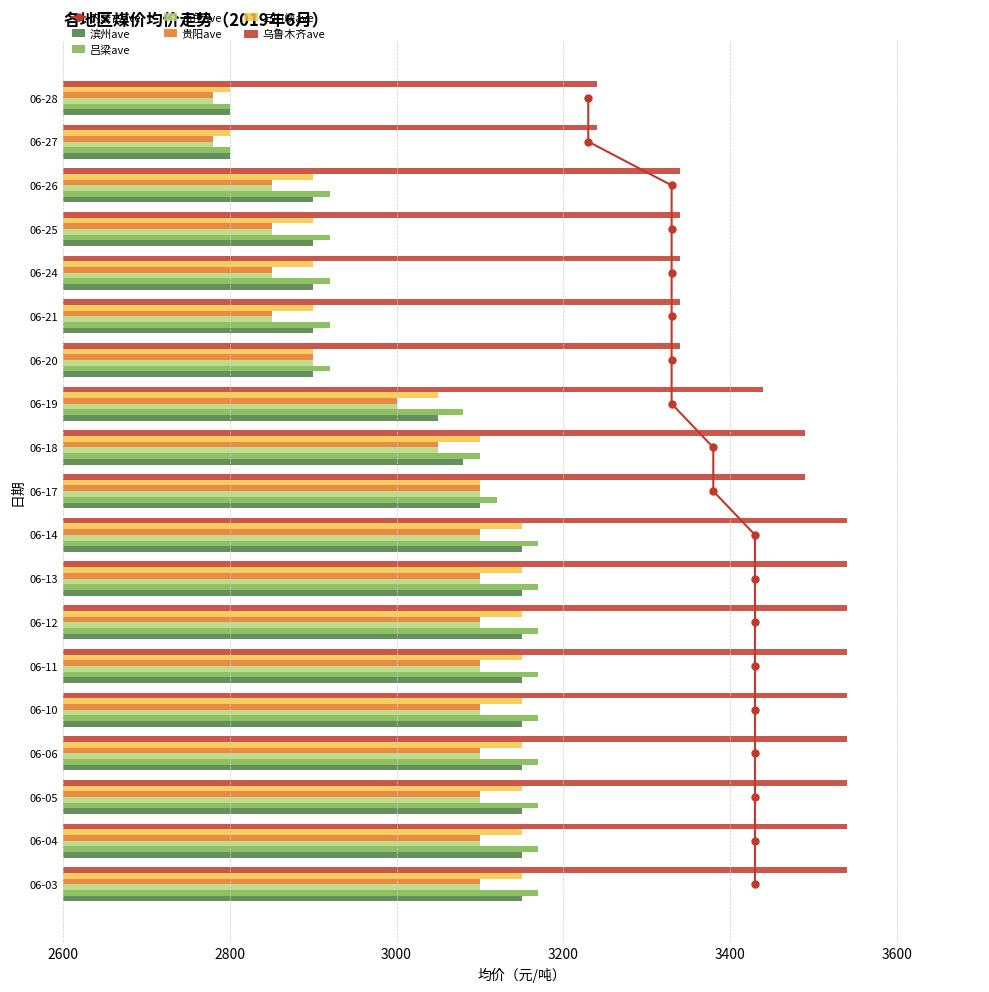

At which category does the chart reach its peak across all series?

06-03